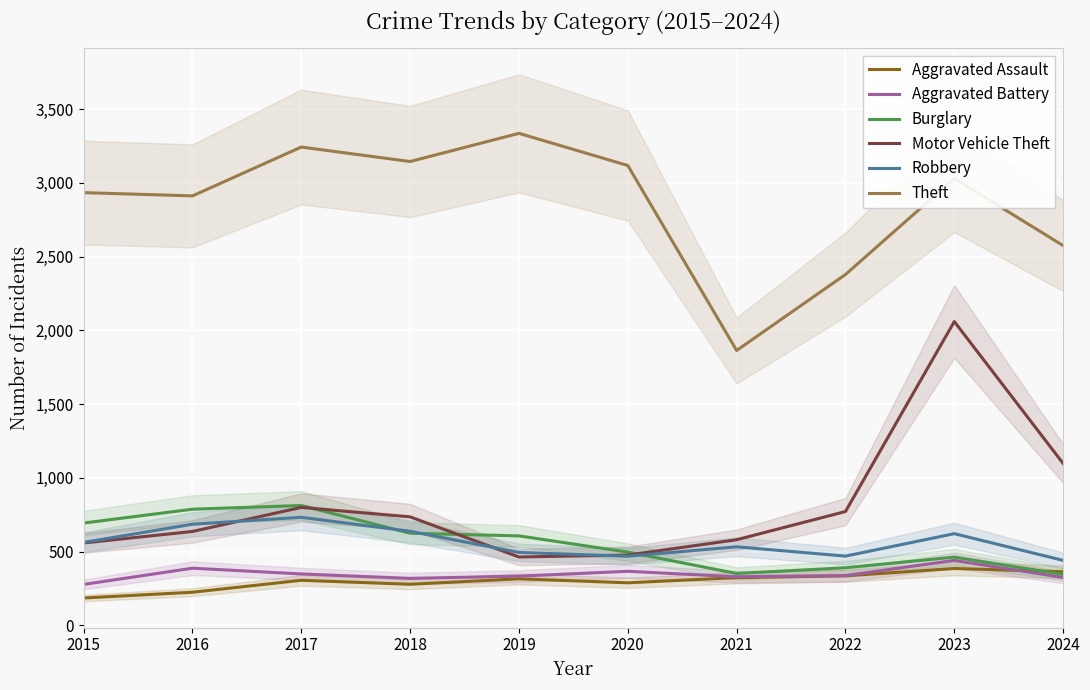

At 2015, list the series in order from smallest to largest.

Aggravated Assault, Aggravated Battery, Motor Vehicle Theft, Robbery, Burglary, Theft